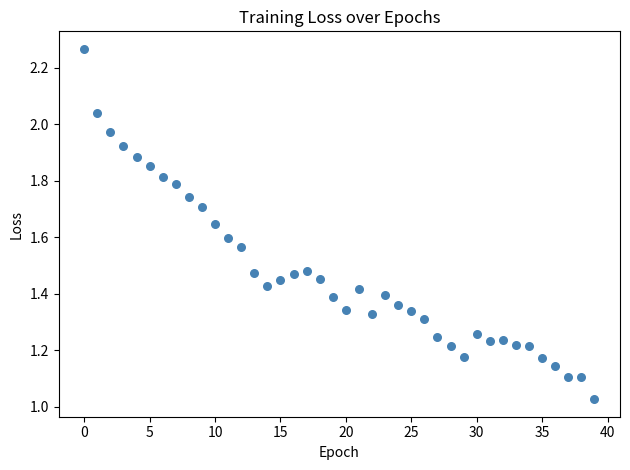

How many data points are displayed?

40